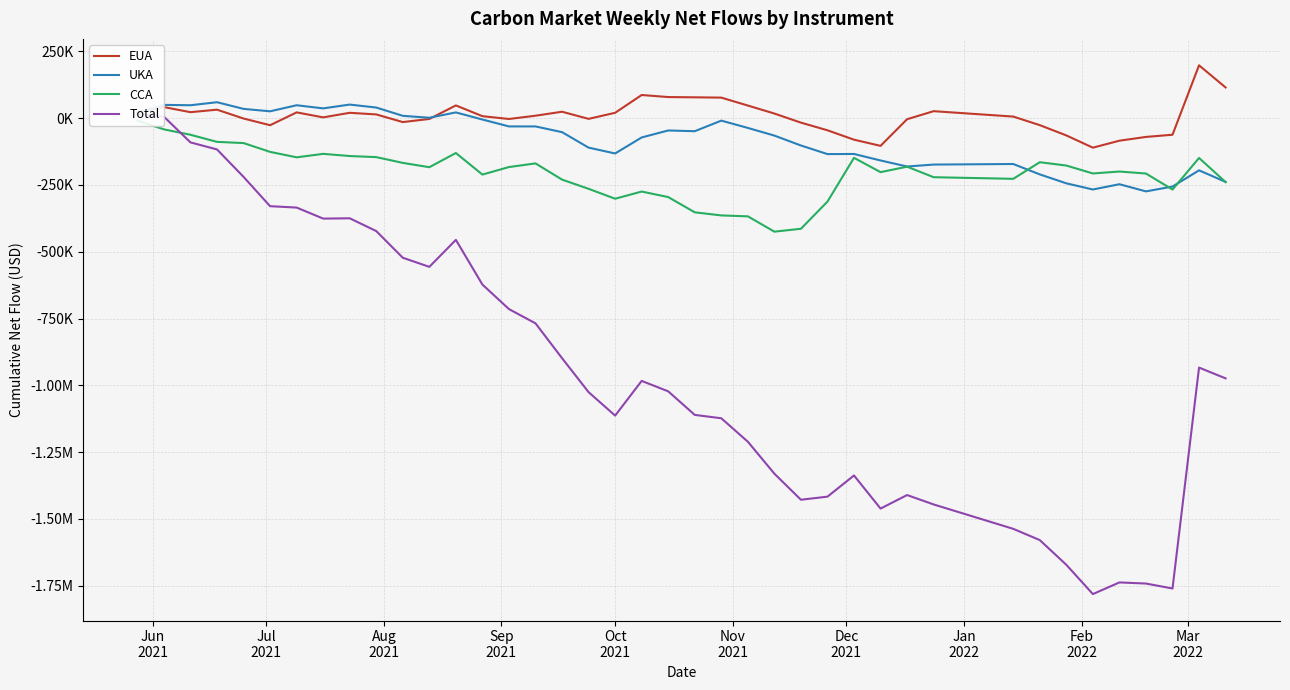

What is the highest value of the UKA series?

60021.3